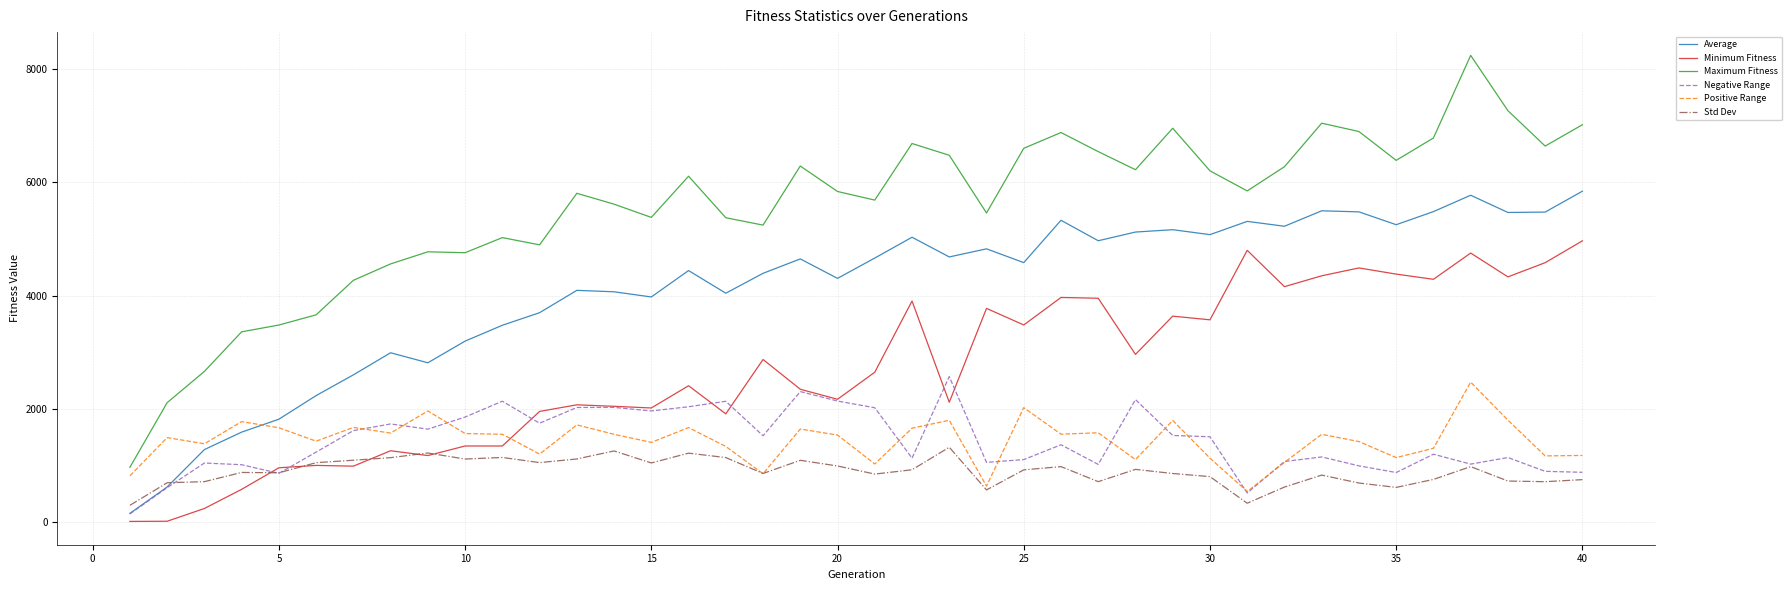

Which series has the widest spread of values?

Maximum Fitness